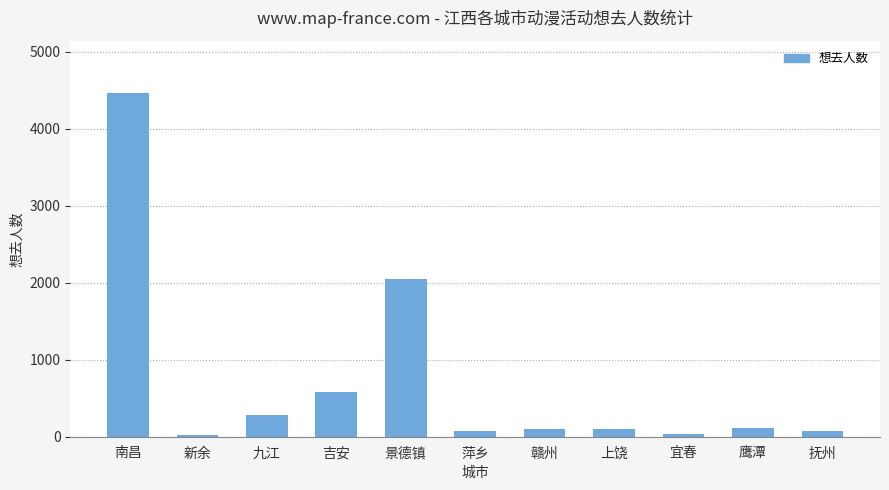

The chart shows a value of 80 at 抚州. True or false?

True